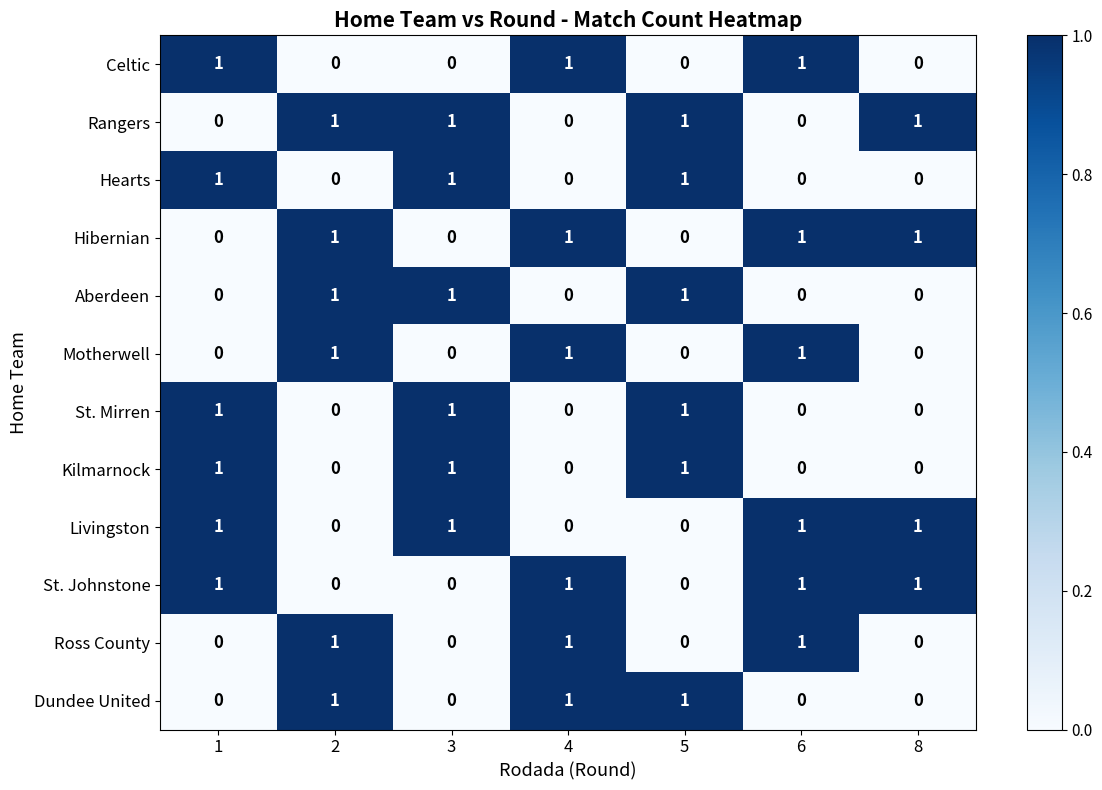

Is it true that Livingston equals 0 at 5?

True